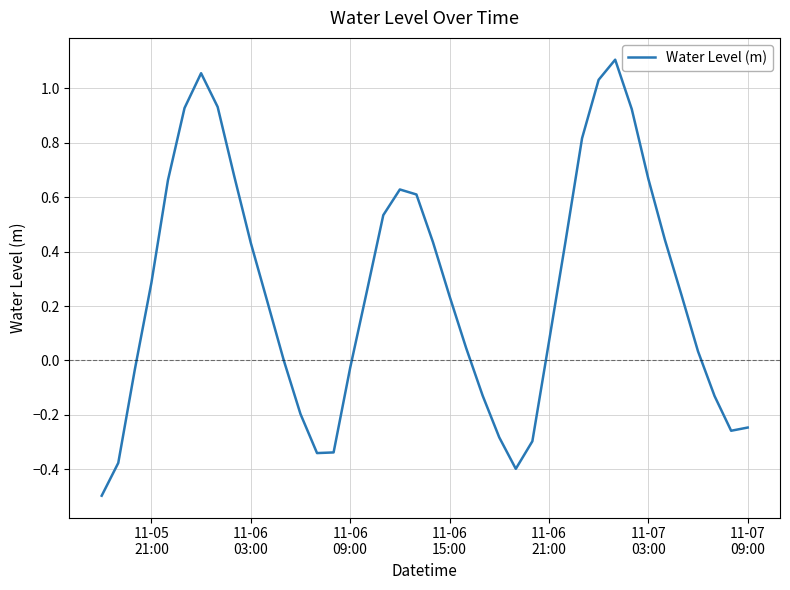

How many interior local peaks (higher than both neighbors) does the data have?

3